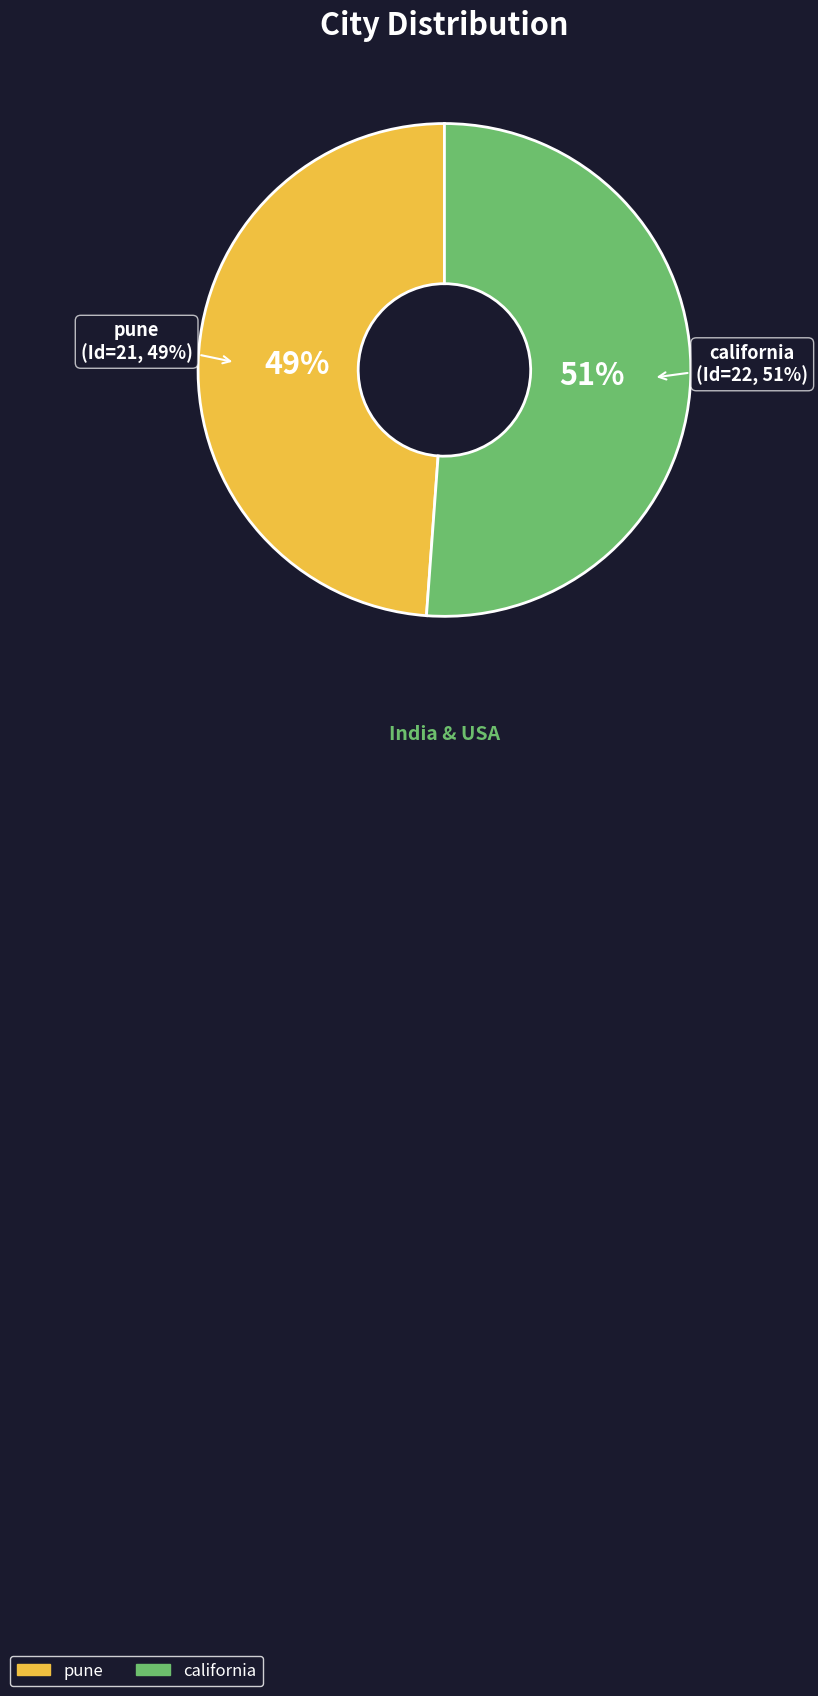

The pune slice represents 49% of the pie. True or false?

True